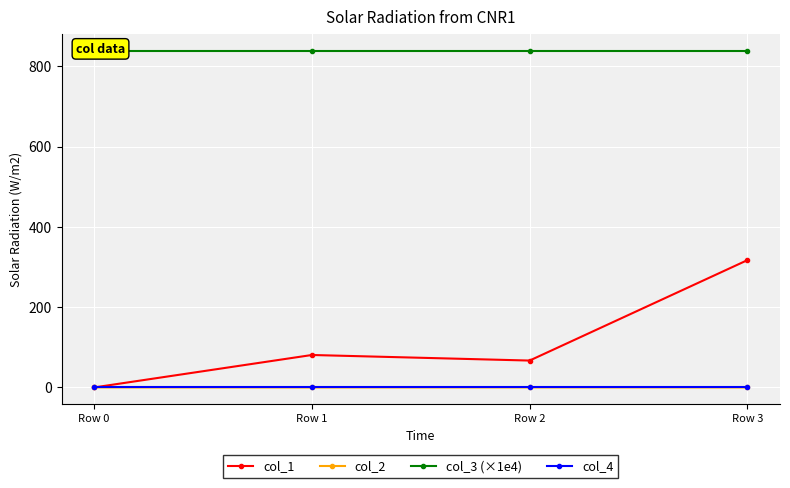

How many data points in col_2 are less than 0?

2